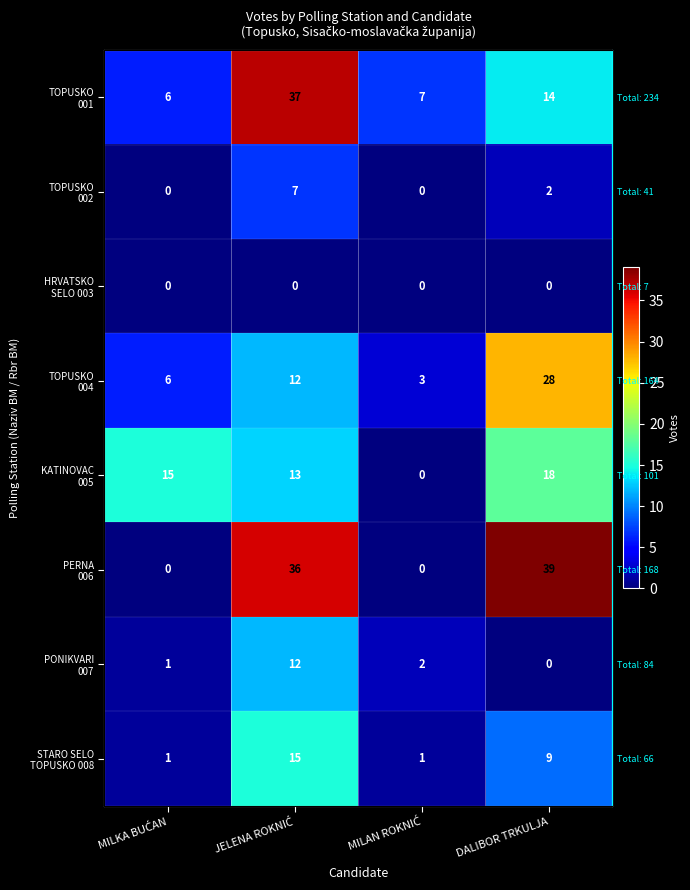

Which has a higher value, DALIBOR TRKULJA or JELENA ROKNIĆ?

JELENA ROKNIĆ